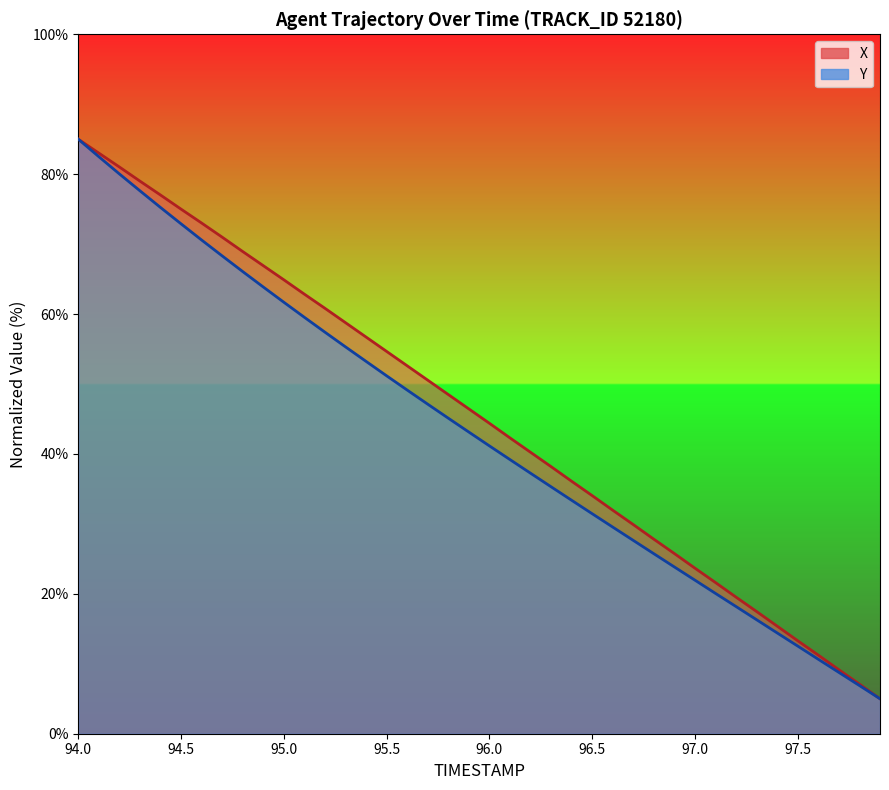

How many data points in X (line) are above 46?

20